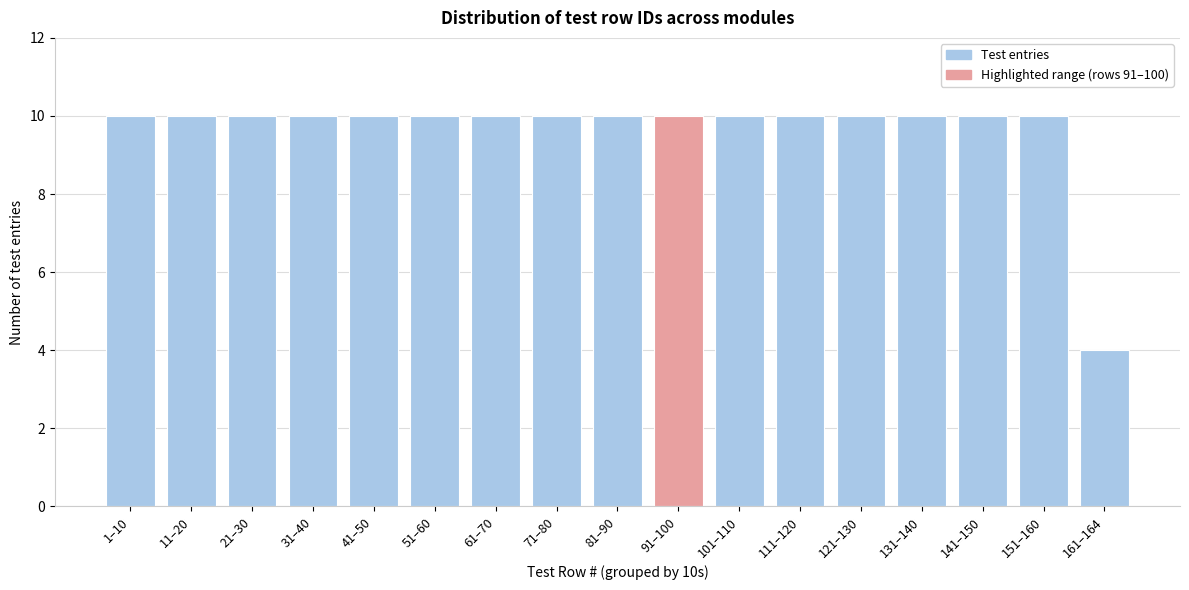

Reading left to right, list all the values displayed in this chart.

1–10=10	11–20=10	21–30=10	31–40=10	41–50=10	51–60=10	61–70=10	71–80=10	81–90=10	91–100=10	101–110=10	111–120=10	121–130=10	131–140=10	141–150=10	151–160=10	161–164=4